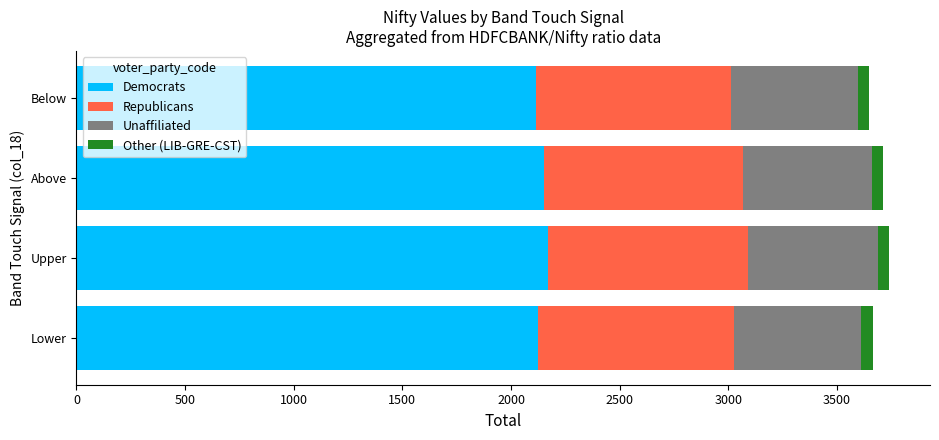

What is the maximum value for Democrats?

2168.5